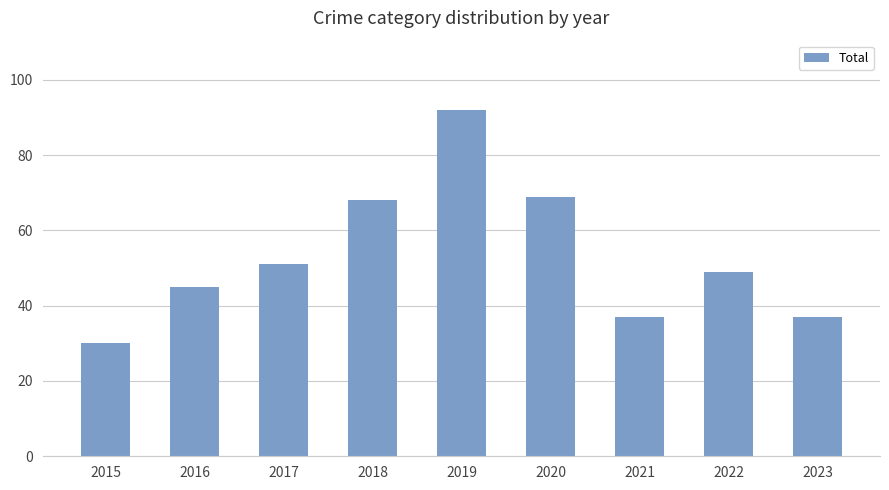

Between 2016 and 2018, which is larger?

2018